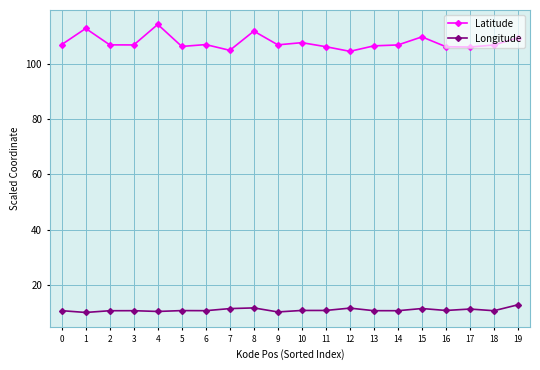

Rank the series at 5 from lowest to highest value.

Longitude, Latitude